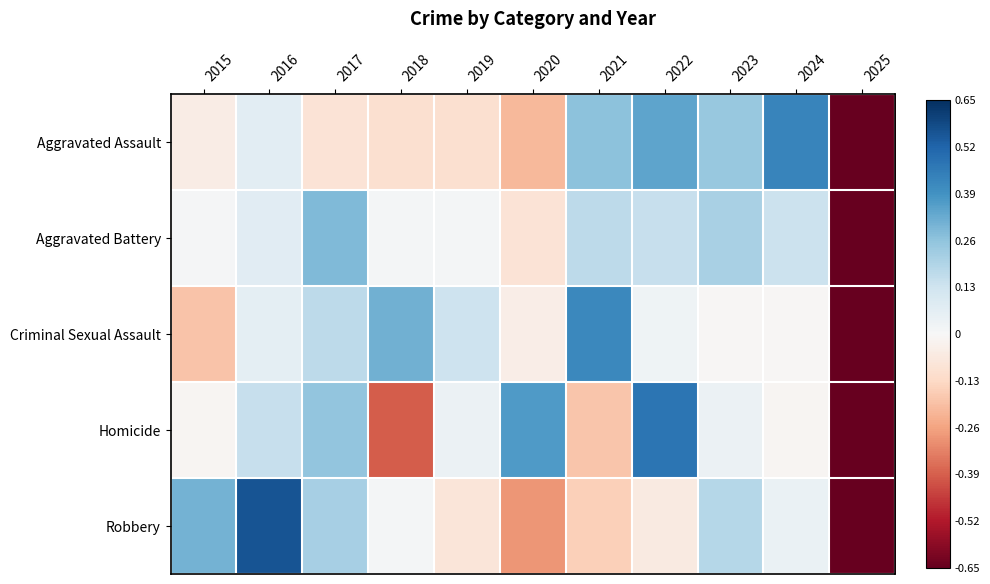

Which has a higher value, 2025 or 2017?

2017